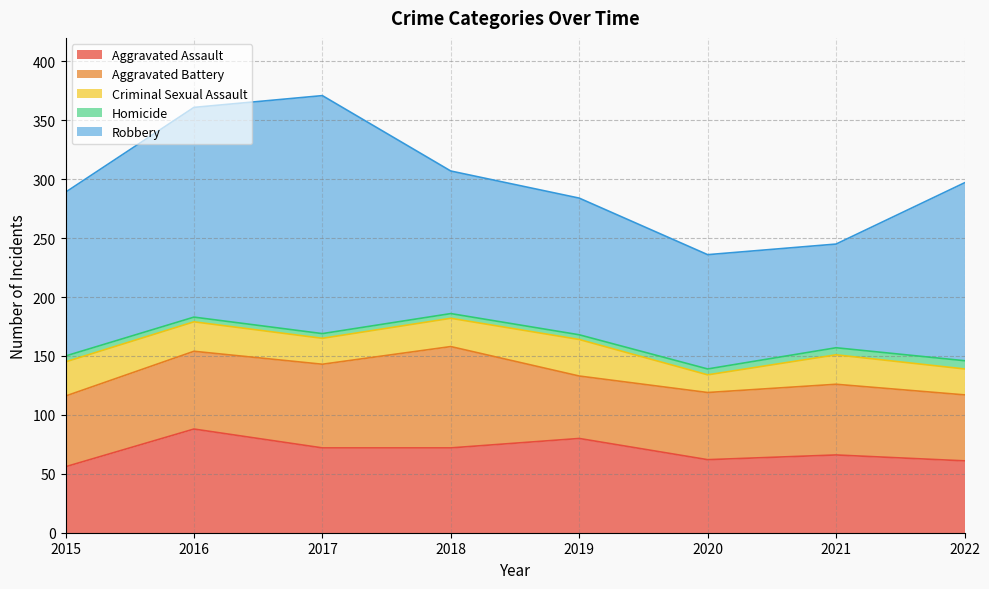

At 2021, list the series in order from largest to smallest.

Robbery, Aggravated Assault, Aggravated Battery, Criminal Sexual Assault, Homicide